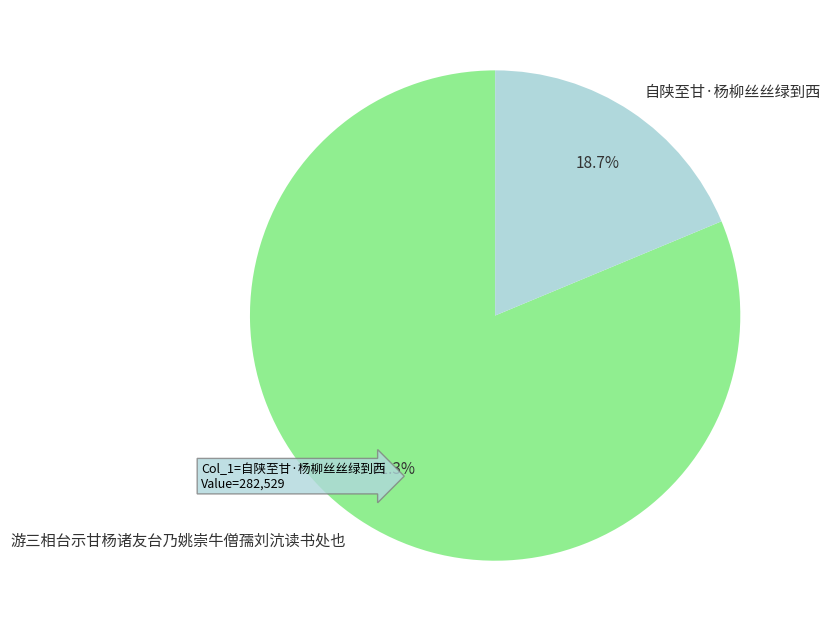

True or false: 自陕至甘·杨柳丝丝绿到西 accounts for 19% of the total.

True